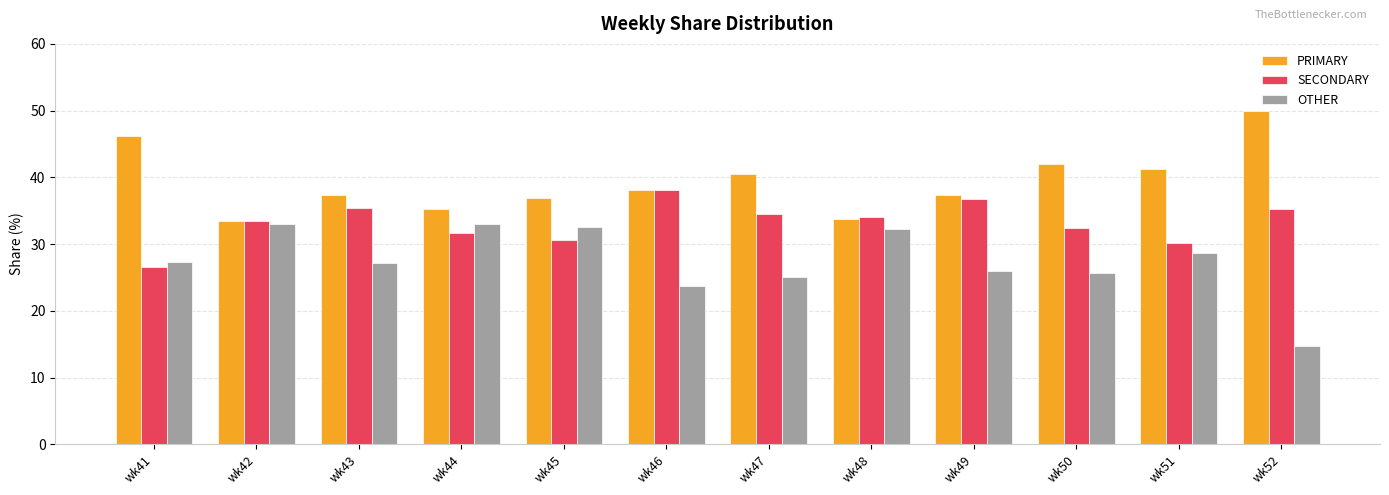

True or false: OTHER has a value of 23.7 at wk46.

True